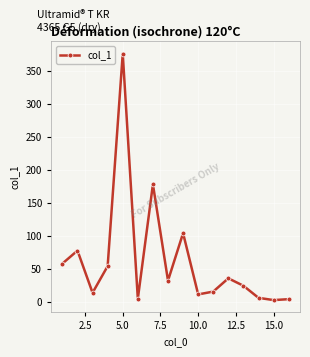

What is the average value?

62.9